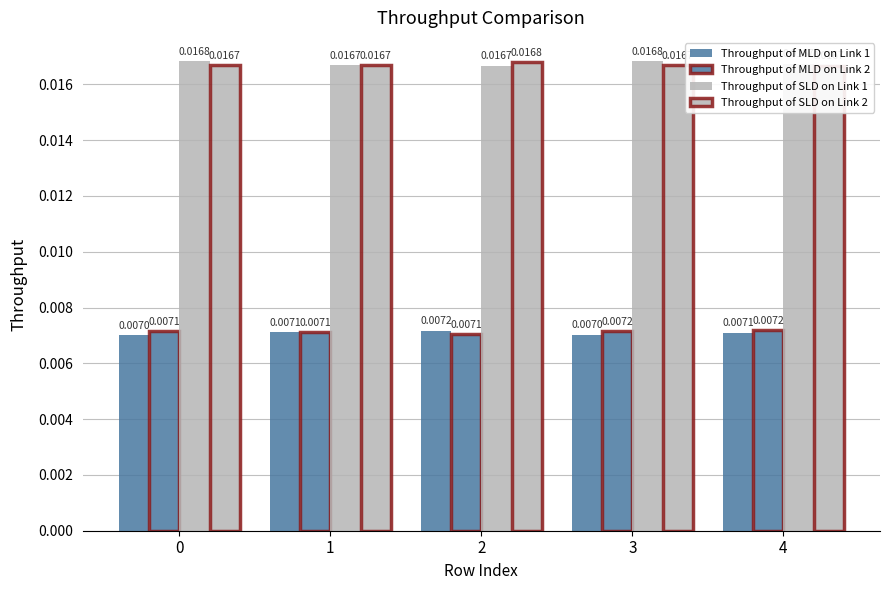

Is the value of Throughput of MLD on Link 2 at 3 greater than the value of Throughput of SLD on Link 2 at 1?

No